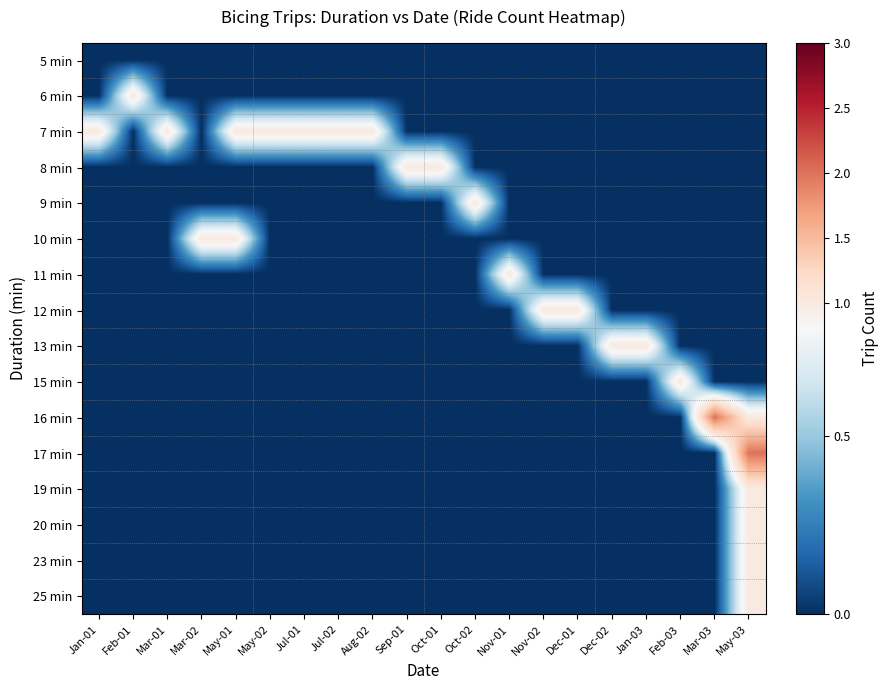

Reading left to right, what are all the values shown in this chart?

5 min: Jan-01=0	Feb-01=0	Mar-01=0	Mar-02=0	May-01=0	May-02=0	Jul-01=0	Jul-02=0	Aug-02=0	Sep-01=0	Oct-01=0	Oct-02=0	Nov-01=0	Nov-02=0	Dec-01=0	Dec-02=0	Jan-03=0	Feb-03=0	Mar-03=0	May-03=0
6 min: Jan-01=0	Feb-01=1	Mar-01=0	Mar-02=0	May-01=0	May-02=0	Jul-01=0	Jul-02=0	Aug-02=0	Sep-01=0	Oct-01=0	Oct-02=0	Nov-01=0	Nov-02=0	Dec-01=0	Dec-02=0	Jan-03=0	Feb-03=0	Mar-03=0	May-03=0
7 min: Jan-01=1	Feb-01=0	Mar-01=1	Mar-02=0	May-01=1	May-02=1	Jul-01=1	Jul-02=1	Aug-02=1	Sep-01=0	Oct-01=0	Oct-02=0	Nov-01=0	Nov-02=0	Dec-01=0	Dec-02=0	Jan-03=0	Feb-03=0	Mar-03=0	May-03=0
8 min: Jan-01=0	Feb-01=0	Mar-01=0	Mar-02=0	May-01=0	May-02=0	Jul-01=0	Jul-02=0	Aug-02=0	Sep-01=1	Oct-01=1	Oct-02=0	Nov-01=0	Nov-02=0	Dec-01=0	Dec-02=0	Jan-03=0	Feb-03=0	Mar-03=0	May-03=0
9 min: Jan-01=0	Feb-01=0	Mar-01=0	Mar-02=0	May-01=0	May-02=0	Jul-01=0	Jul-02=0	Aug-02=0	Sep-01=0	Oct-01=0	Oct-02=1	Nov-01=0	Nov-02=0	Dec-01=0	Dec-02=0	Jan-03=0	Feb-03=0	Mar-03=0	May-03=0
10 min: Jan-01=0	Feb-01=0	Mar-01=0	Mar-02=1	May-01=1	May-02=0	Jul-01=0	Jul-02=0	Aug-02=0	Sep-01=0	Oct-01=0	Oct-02=0	Nov-01=0	Nov-02=0	Dec-01=0	Dec-02=0	Jan-03=0	Feb-03=0	Mar-03=0	May-03=0
11 min: Jan-01=0	Feb-01=0	Mar-01=0	Mar-02=0	May-01=0	May-02=0	Jul-01=0	Jul-02=0	Aug-02=0	Sep-01=0	Oct-01=0	Oct-02=0	Nov-01=1	Nov-02=0	Dec-01=0	Dec-02=0	Jan-03=0	Feb-03=0	Mar-03=0	May-03=0
12 min: Jan-01=0	Feb-01=0	Mar-01=0	Mar-02=0	May-01=0	May-02=0	Jul-01=0	Jul-02=0	Aug-02=0	Sep-01=0	Oct-01=0	Oct-02=0	Nov-01=0	Nov-02=1	Dec-01=1	Dec-02=0	Jan-03=0	Feb-03=0	Mar-03=0	May-03=0
13 min: Jan-01=0	Feb-01=0	Mar-01=0	Mar-02=0	May-01=0	May-02=0	Jul-01=0	Jul-02=0	Aug-02=0	Sep-01=0	Oct-01=0	Oct-02=0	Nov-01=0	Nov-02=0	Dec-01=0	Dec-02=1	Jan-03=1	Feb-03=0	Mar-03=0	May-03=0
15 min: Jan-01=0	Feb-01=0	Mar-01=0	Mar-02=0	May-01=0	May-02=0	Jul-01=0	Jul-02=0	Aug-02=0	Sep-01=0	Oct-01=0	Oct-02=0	Nov-01=0	Nov-02=0	Dec-01=0	Dec-02=0	Jan-03=0	Feb-03=1	Mar-03=0	May-03=0
16 min: Jan-01=0	Feb-01=0	Mar-01=0	Mar-02=0	May-01=0	May-02=0	Jul-01=0	Jul-02=0	Aug-02=0	Sep-01=0	Oct-01=0	Oct-02=0	Nov-01=0	Nov-02=0	Dec-01=0	Dec-02=0	Jan-03=0	Feb-03=0	Mar-03=2	May-03=1
17 min: Jan-01=0	Feb-01=0	Mar-01=0	Mar-02=0	May-01=0	May-02=0	Jul-01=0	Jul-02=0	Aug-02=0	Sep-01=0	Oct-01=0	Oct-02=0	Nov-01=0	Nov-02=0	Dec-01=0	Dec-02=0	Jan-03=0	Feb-03=0	Mar-03=0	May-03=2
19 min: Jan-01=0	Feb-01=0	Mar-01=0	Mar-02=0	May-01=0	May-02=0	Jul-01=0	Jul-02=0	Aug-02=0	Sep-01=0	Oct-01=0	Oct-02=0	Nov-01=0	Nov-02=0	Dec-01=0	Dec-02=0	Jan-03=0	Feb-03=0	Mar-03=0	May-03=1
20 min: Jan-01=0	Feb-01=0	Mar-01=0	Mar-02=0	May-01=0	May-02=0	Jul-01=0	Jul-02=0	Aug-02=0	Sep-01=0	Oct-01=0	Oct-02=0	Nov-01=0	Nov-02=0	Dec-01=0	Dec-02=0	Jan-03=0	Feb-03=0	Mar-03=0	May-03=1
23 min: Jan-01=0	Feb-01=0	Mar-01=0	Mar-02=0	May-01=0	May-02=0	Jul-01=0	Jul-02=0	Aug-02=0	Sep-01=0	Oct-01=0	Oct-02=0	Nov-01=0	Nov-02=0	Dec-01=0	Dec-02=0	Jan-03=0	Feb-03=0	Mar-03=0	May-03=1
25 min: Jan-01=0	Feb-01=0	Mar-01=0	Mar-02=0	May-01=0	May-02=0	Jul-01=0	Jul-02=0	Aug-02=0	Sep-01=0	Oct-01=0	Oct-02=0	Nov-01=0	Nov-02=0	Dec-01=0	Dec-02=0	Jan-03=0	Feb-03=0	Mar-03=0	May-03=1